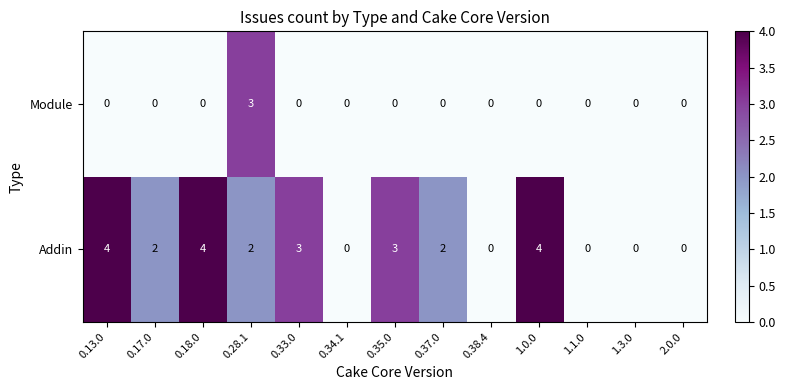

Which series has the largest range (max minus min)?

Addin